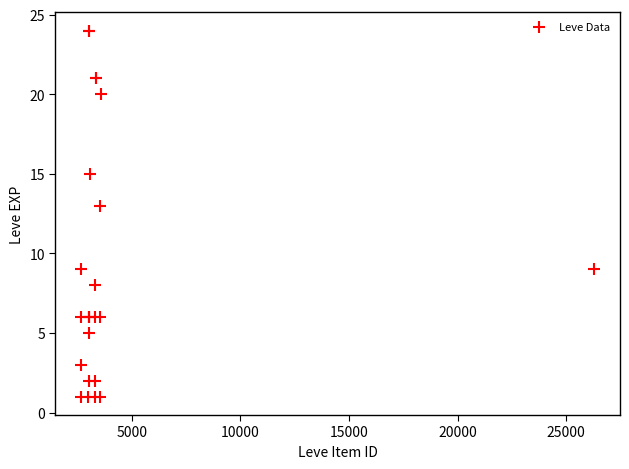

What Y value in the scatter plot is closest to 12?

13